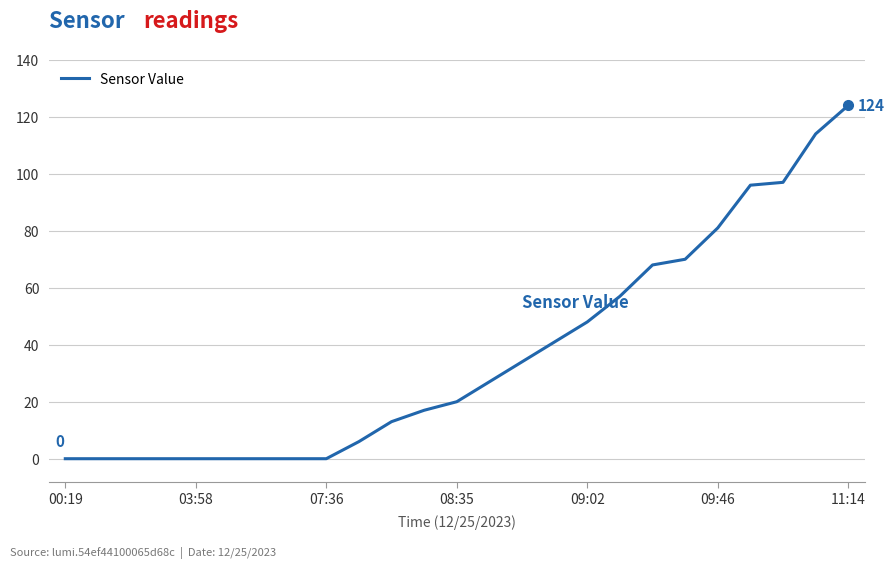

What is the maximum value shown in the chart?

124